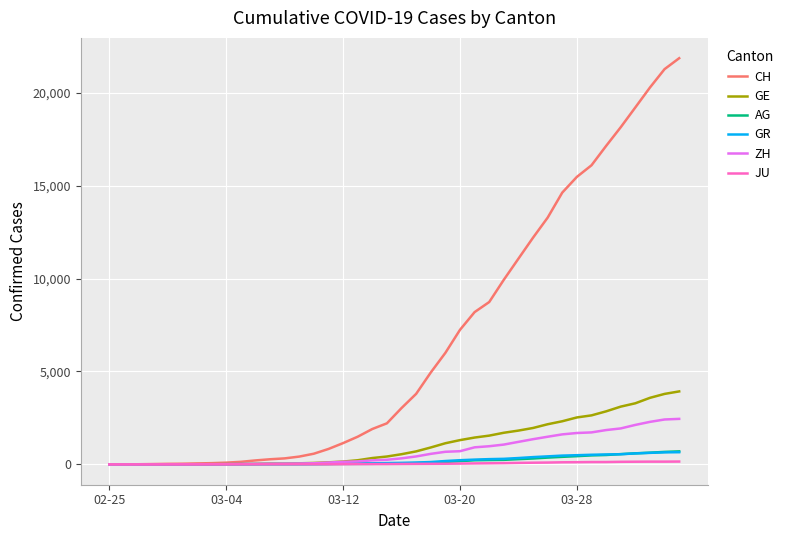

Which series has the largest total across all categories?

CH